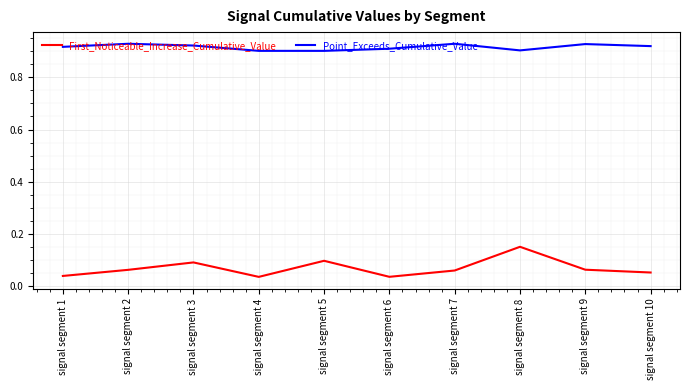

True or false: First_Noticeable_Increase_Cumulative_Value and Point_Exceeds_Cumulative_Value cross at least once.

False